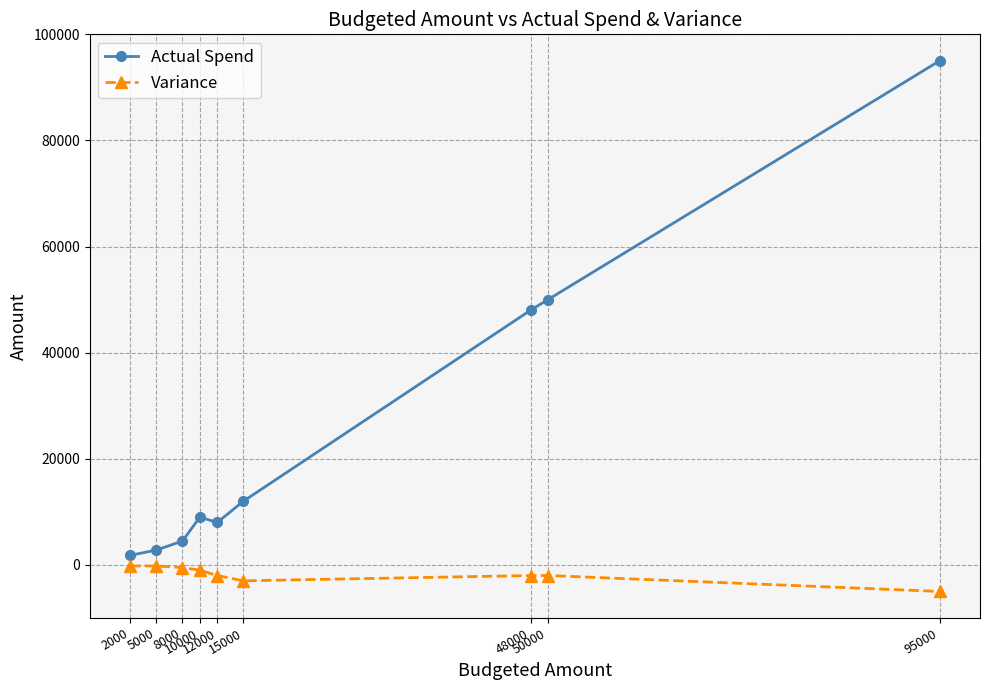

What is the sum of the Variance values at 8000 and 95000?

-5500